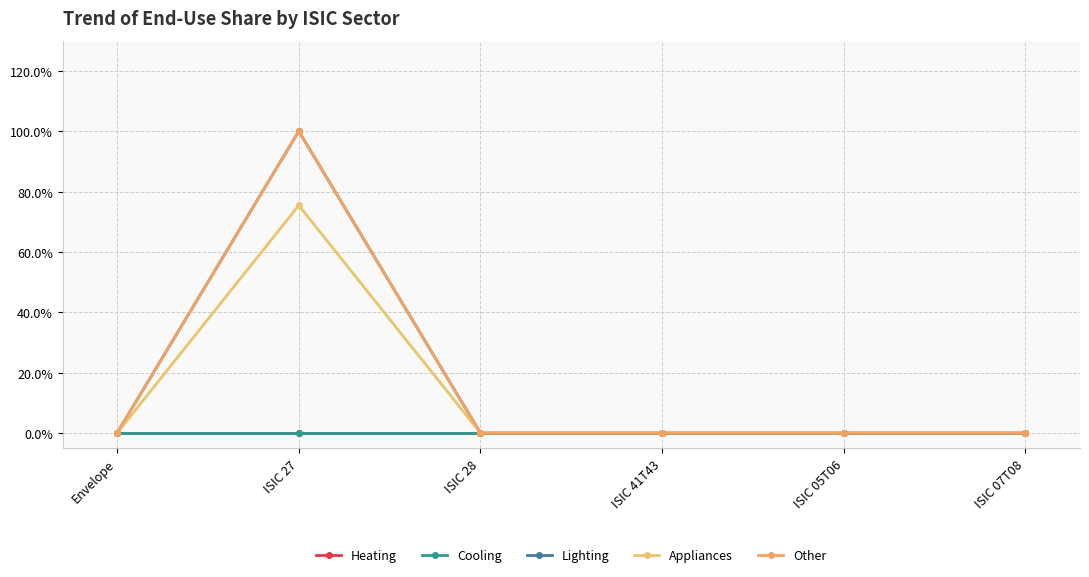

Does the chart display data point markers on the line(s)?

Yes